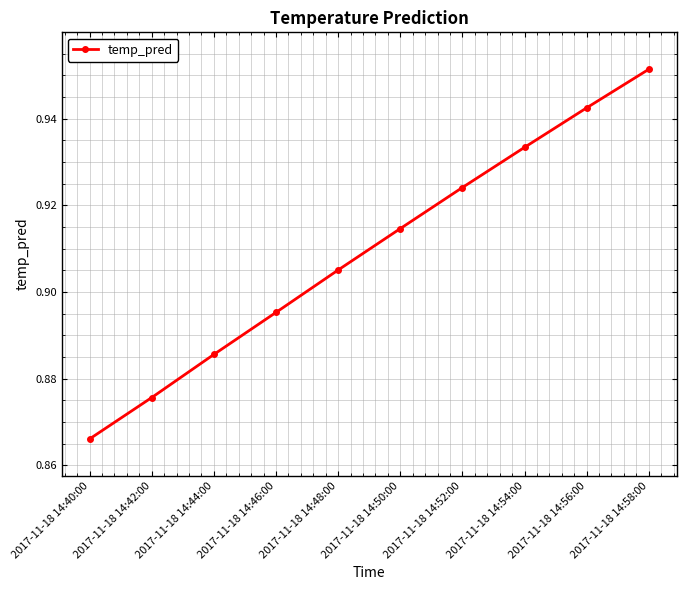

Where is the data nearest to the value 0?

2017-11-18 14:40:00